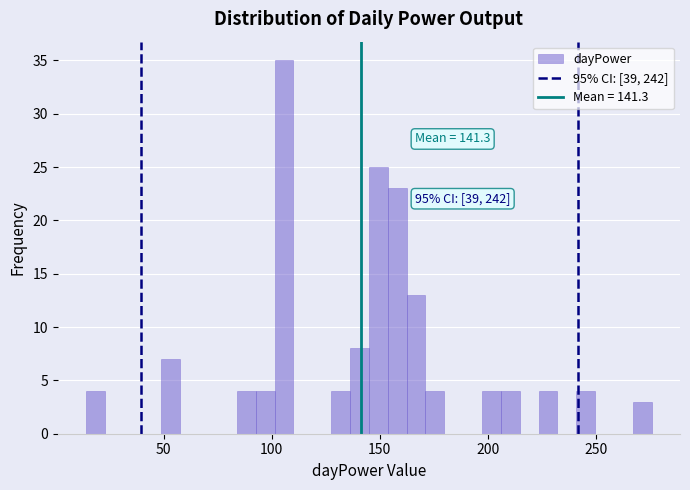

Around what value on the x-axis is the tallest bar? Give the approximate position of its centre, as read against the axis.

105